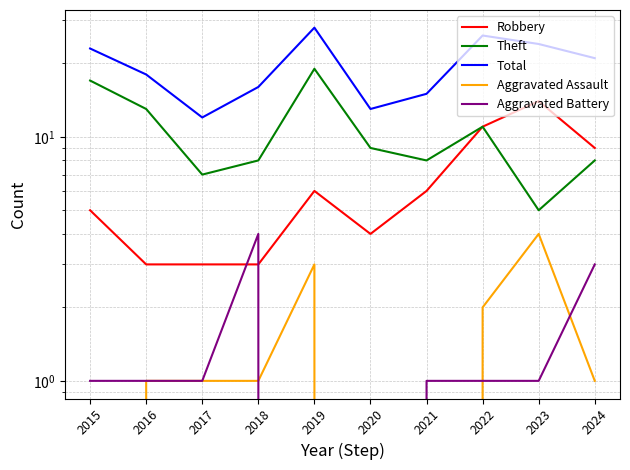

The Aggravated Assault series shows 1 at 2024. True or false?

True